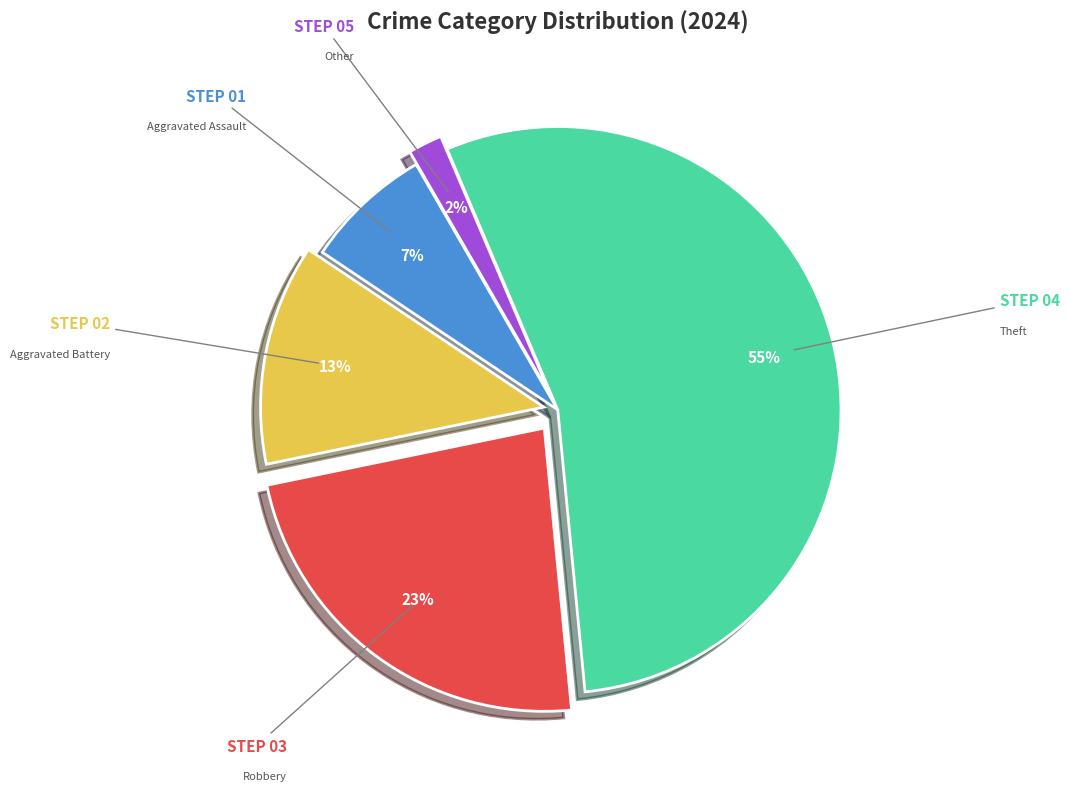

Is the sum of Aggravated Battery and Theft greater than half?

Yes